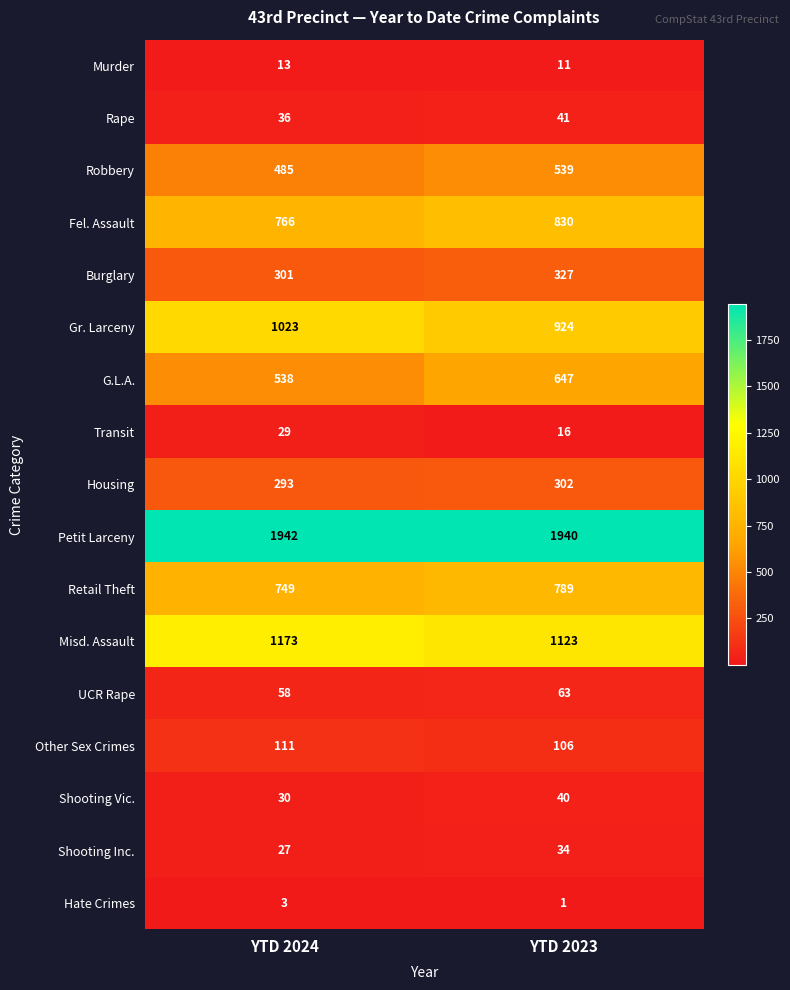

Which category has the highest value across all series?

YTD 2024